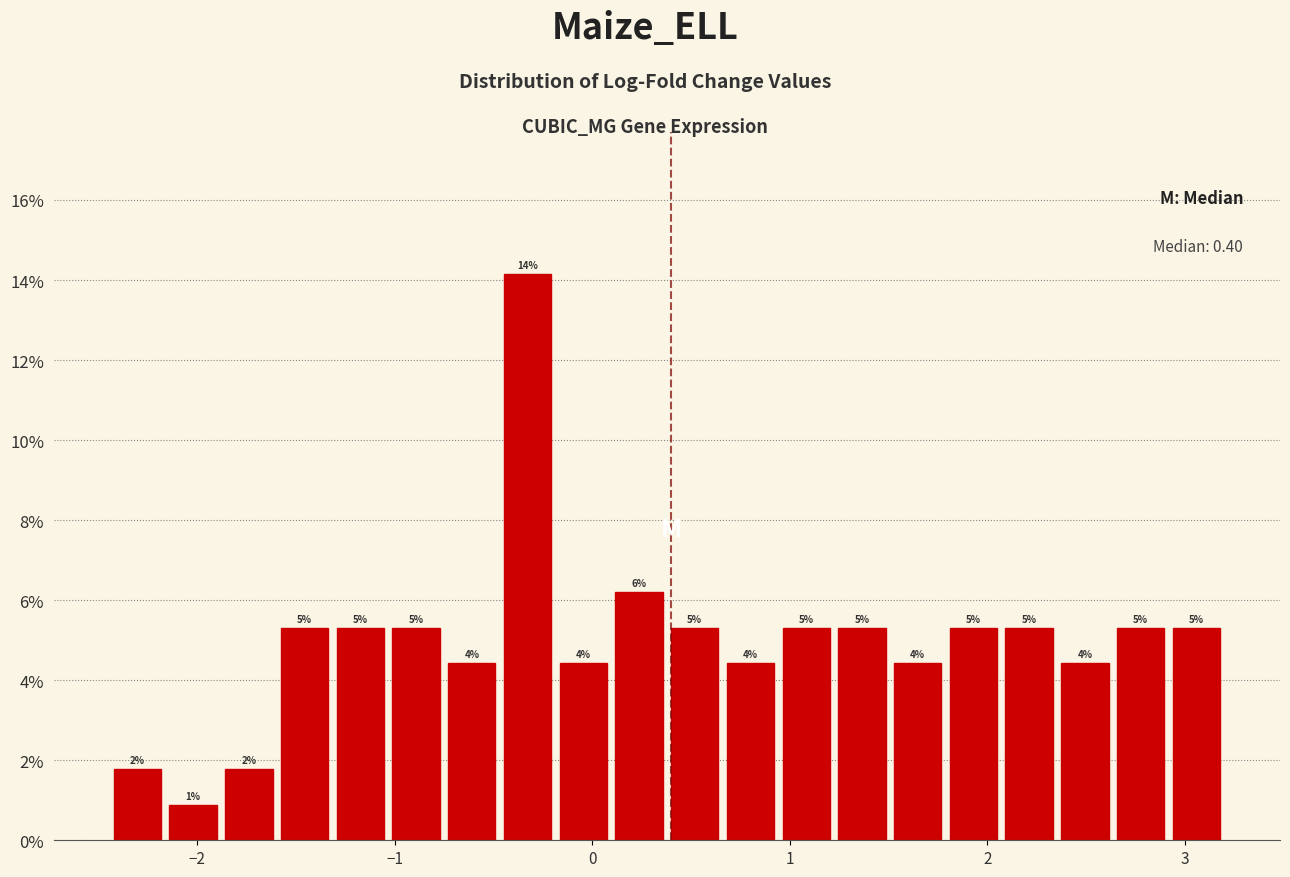

Read against the x-axis, roughly where is the centre of the tallest bar?

-0.3